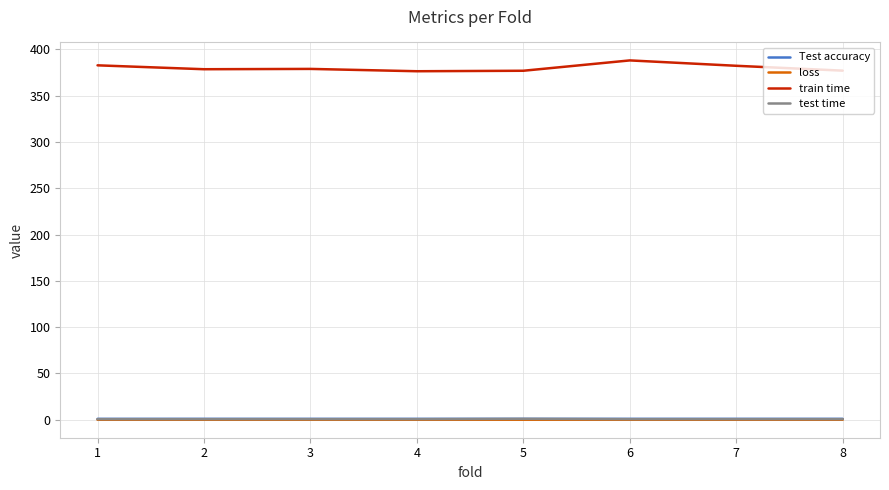

The value of train time at 7 is 253.7. True or false?

False